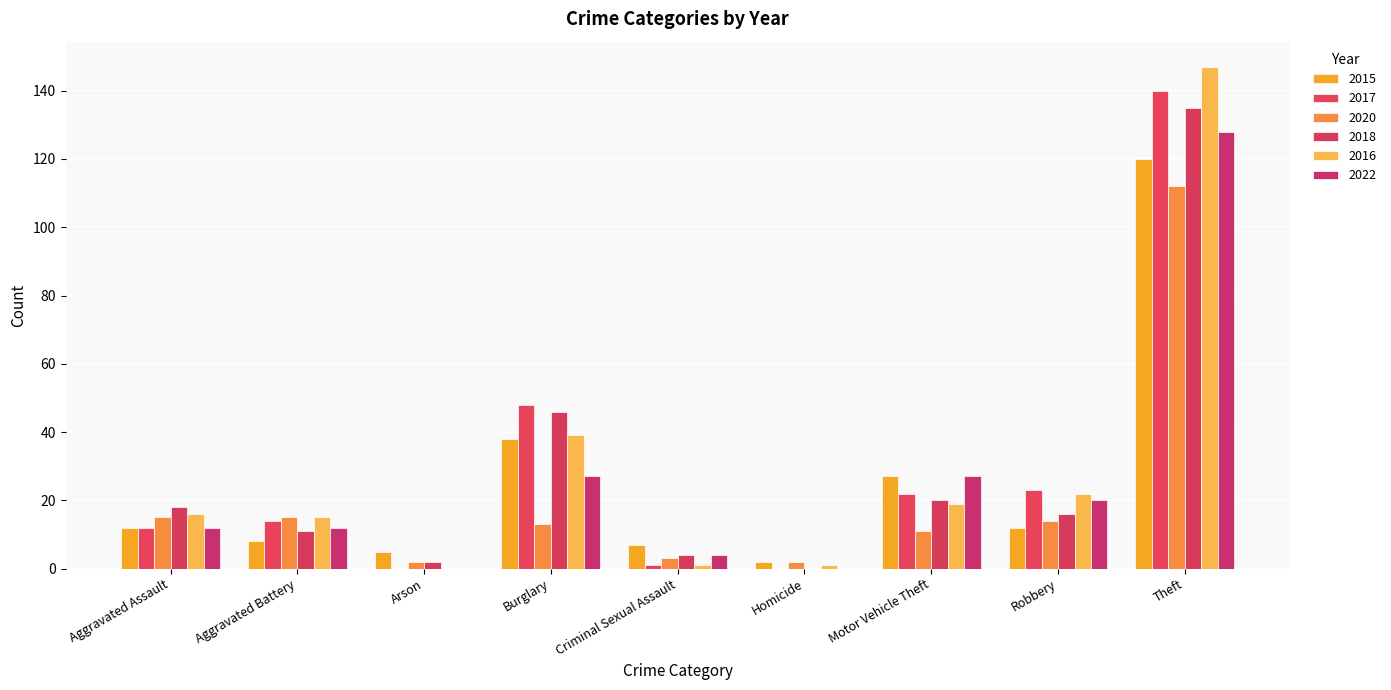

Count the number of categories in the chart.

9